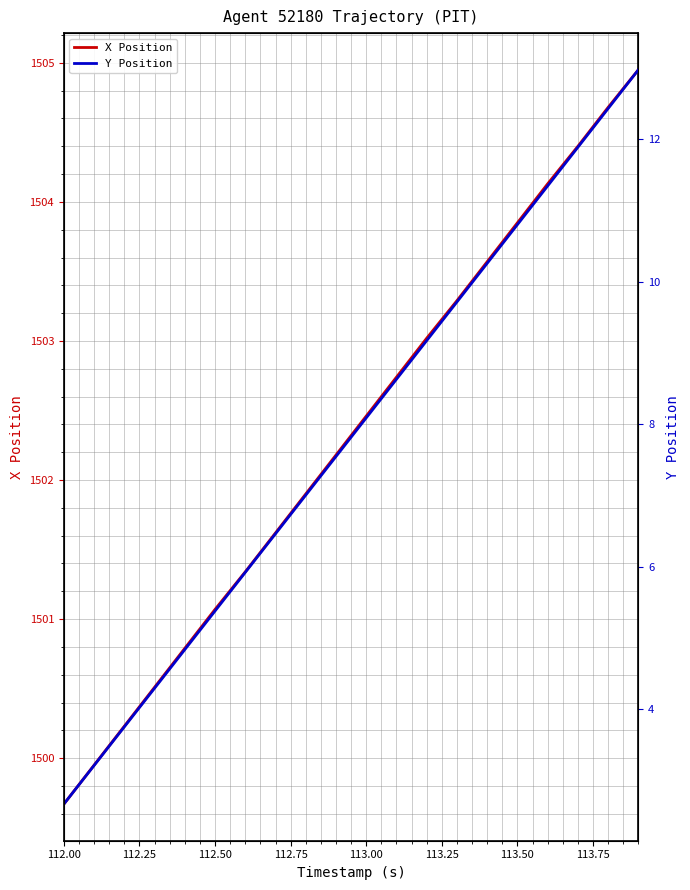

What is the minimum value shown in the chart?

2.7